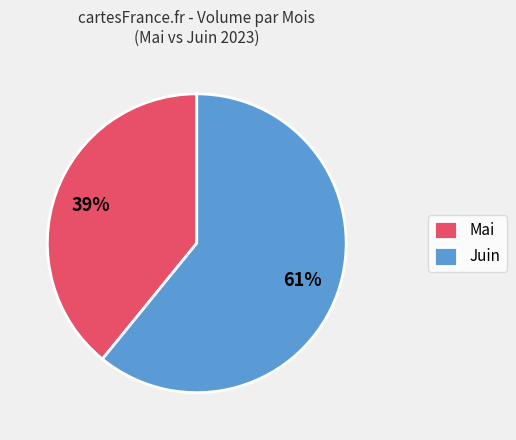

What is the majority slice?

Juin